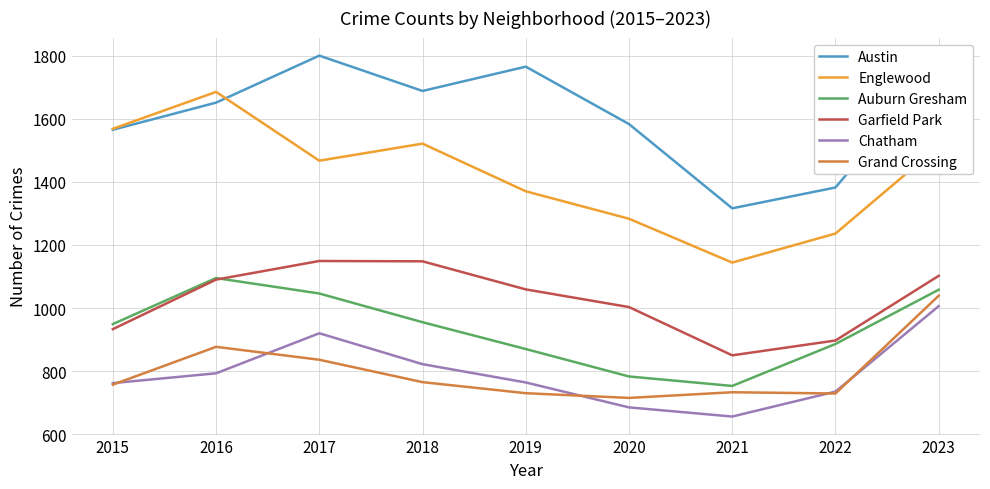

How many lines are shown in the chart?

6